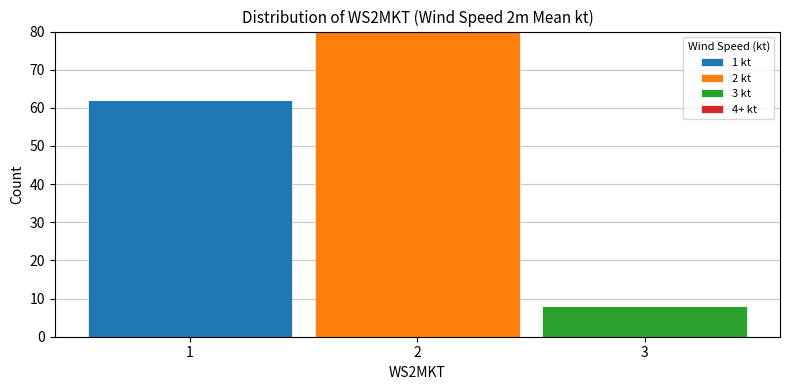

Which range on the x-axis has the tallest stacked bar (by total height)?

1.5 to 2.5